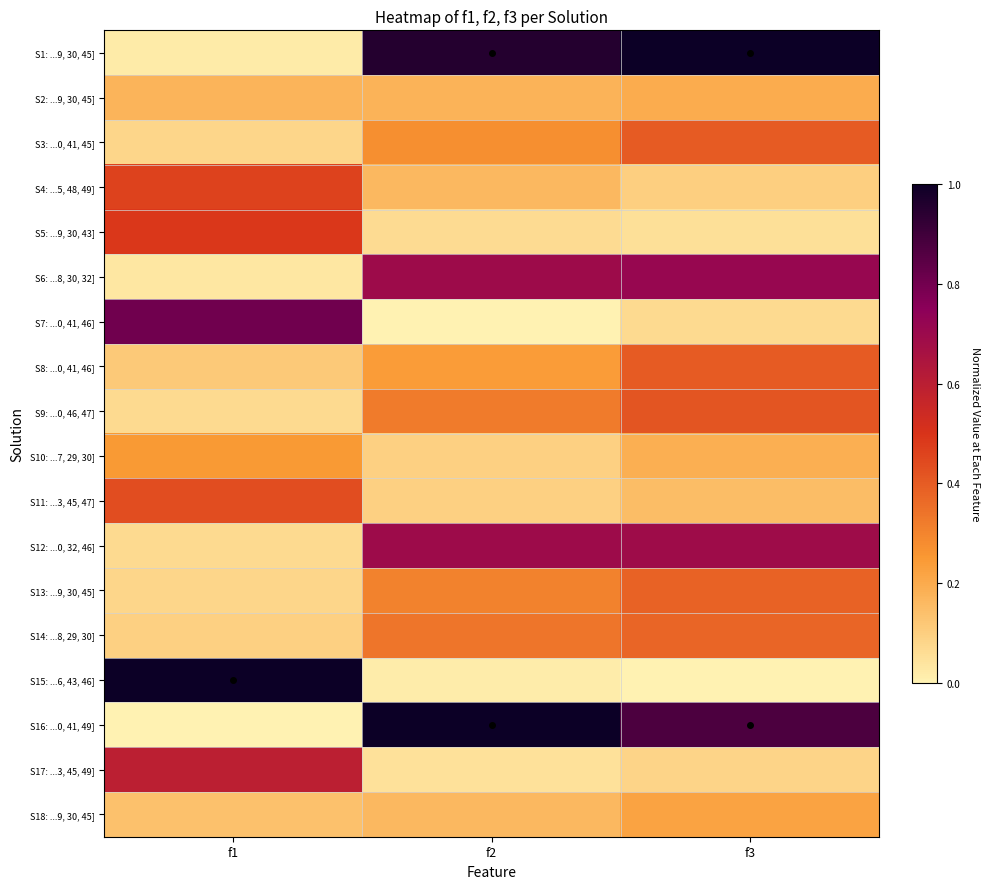

Between f1 and f3, which is larger?

f3